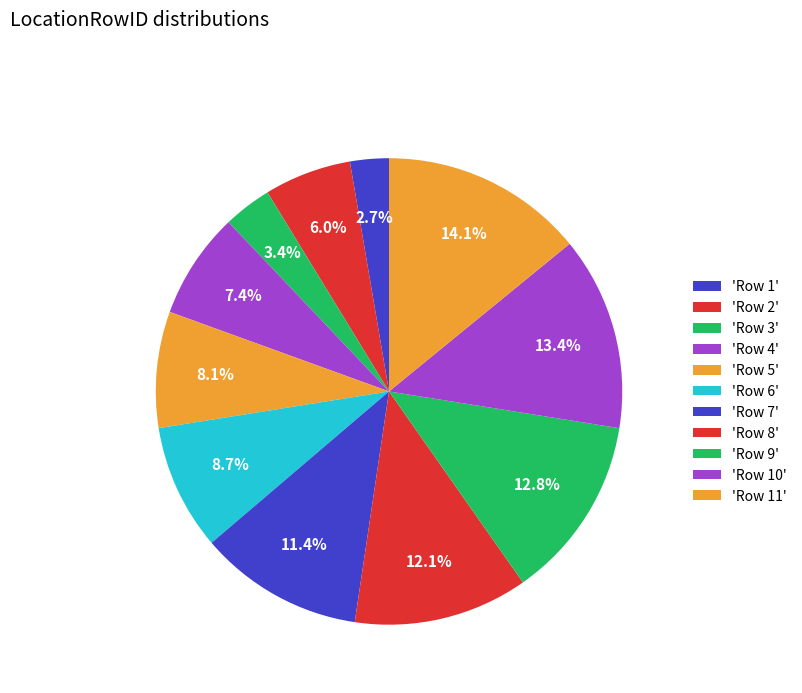

Does any single category account for the majority?

No